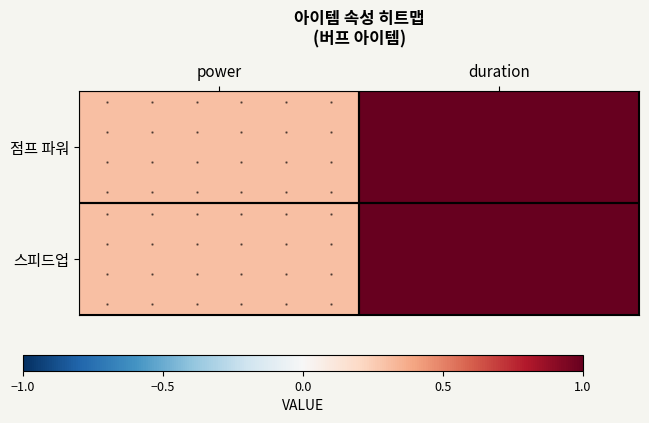

What is the difference between the 스피드업 values at power and duration?

0.7